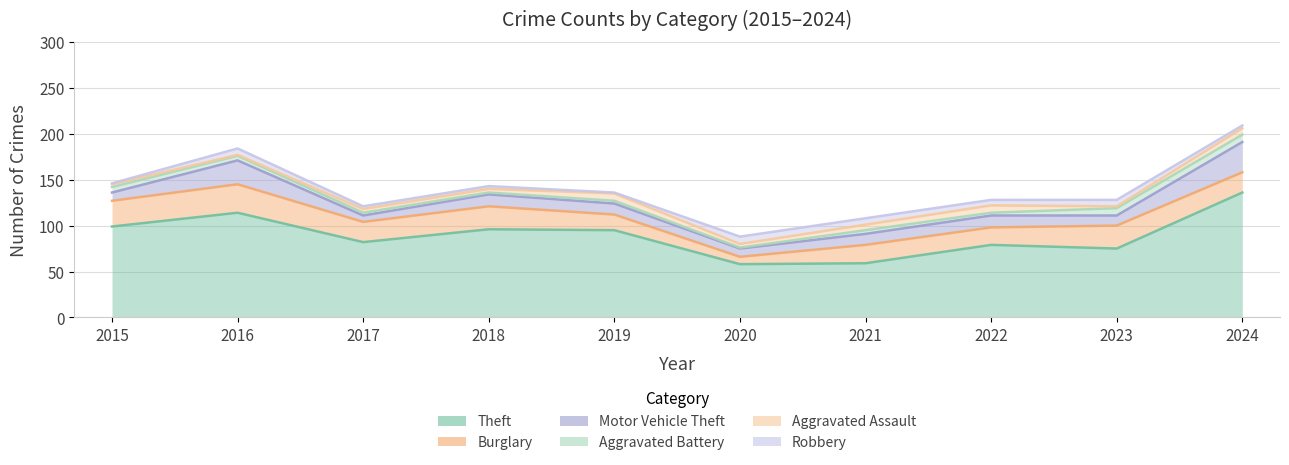

What is the sum of all Theft values?

893